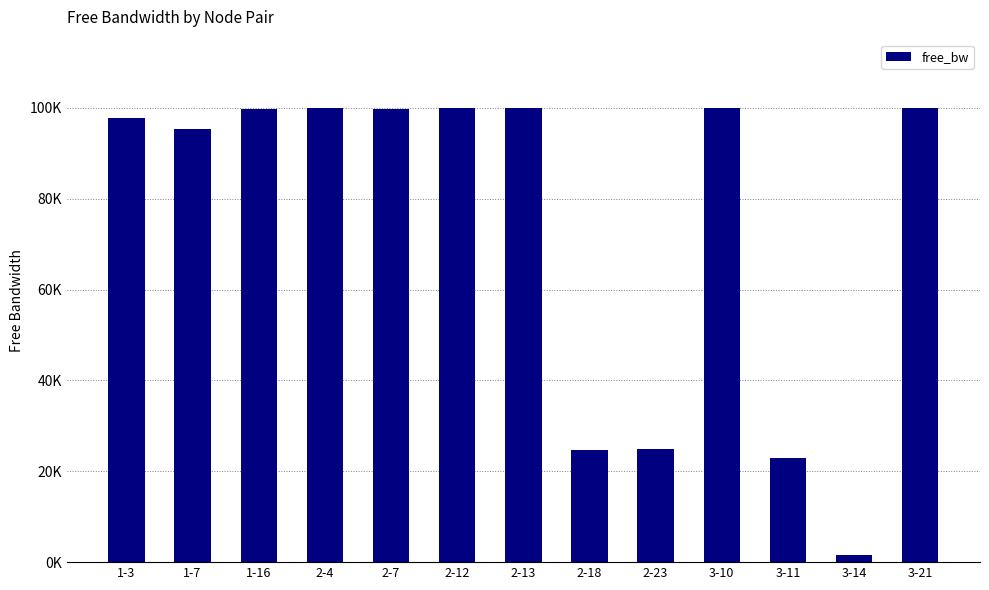

Are the bars horizontal?

No